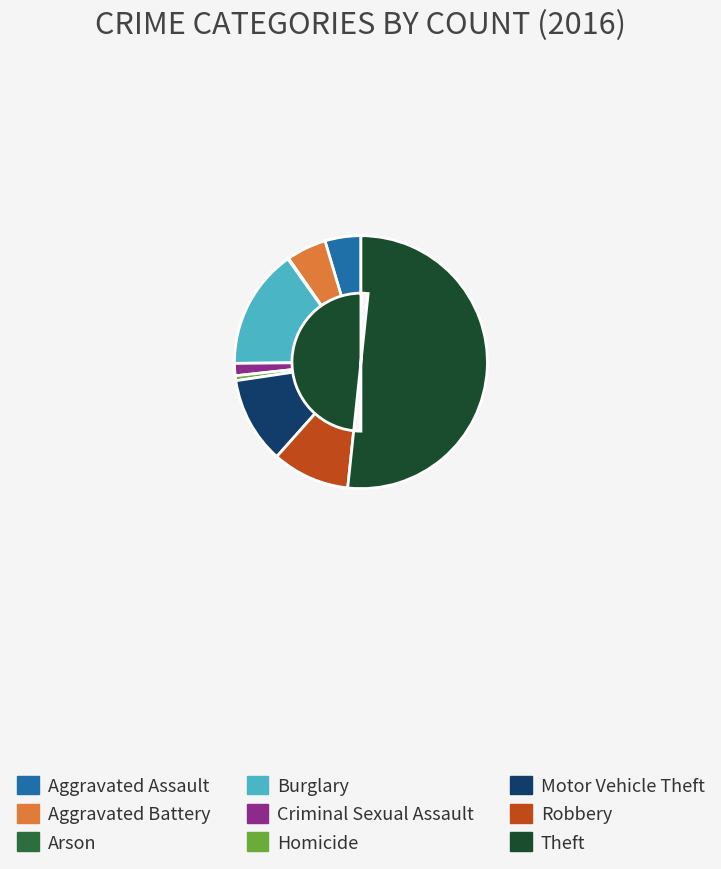

Is it true that Aggravated Assault is 16% of the pie?

False